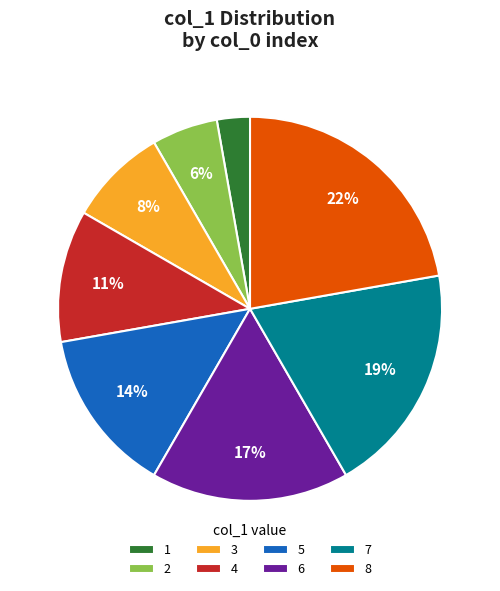

Is the sum of 8 and 6 greater than half?

No